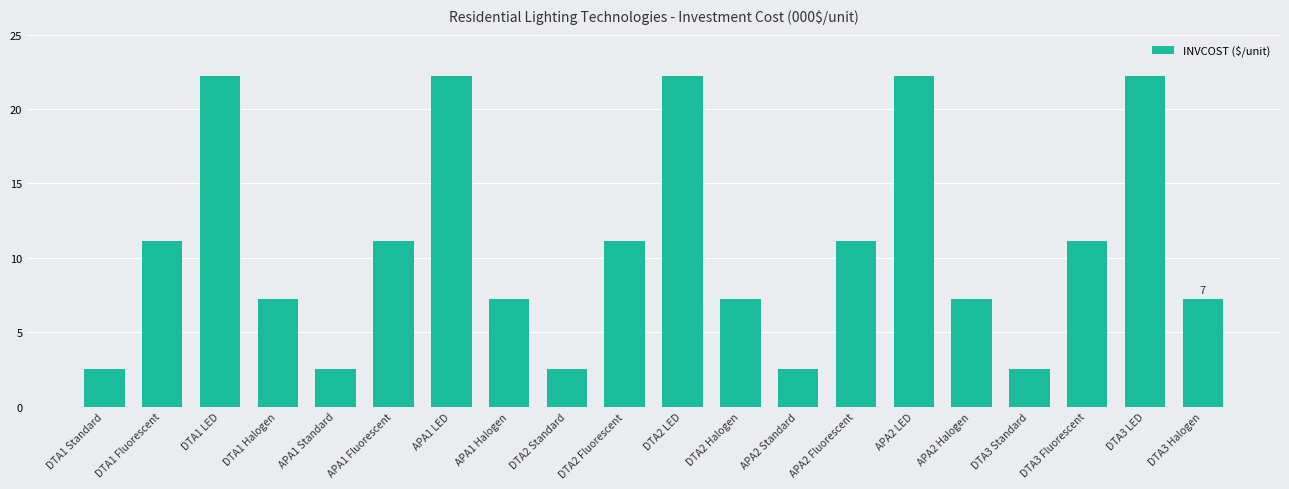

Reading left to right, what are all the values shown in this chart?

DTA1 Standard=2.6	DTA1 Fluorescent=11.1	DTA1 LED=22.2	DTA1 Halogen=7.2	APA1 Standard=2.6	APA1 Fluorescent=11.1	APA1 LED=22.2	APA1 Halogen=7.2	DTA2 Standard=2.6	DTA2 Fluorescent=11.1	DTA2 LED=22.2	DTA2 Halogen=7.2	APA2 Standard=2.6	APA2 Fluorescent=11.1	APA2 LED=22.2	APA2 Halogen=7.2	DTA3 Standard=2.6	DTA3 Fluorescent=11.1	DTA3 LED=22.2	DTA3 Halogen=7.2